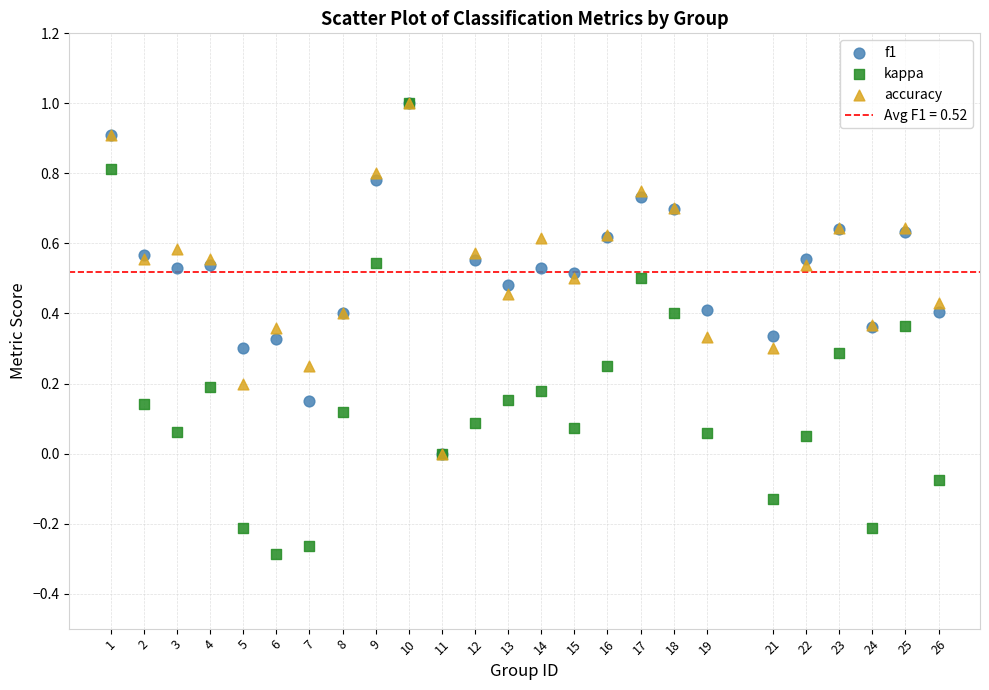

Which series reaches the minimum Y coordinate?

kappa